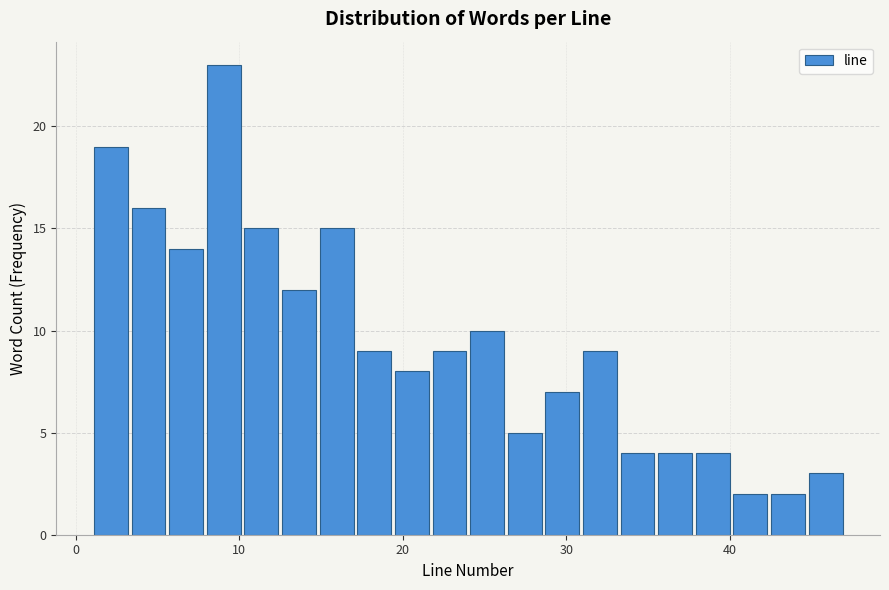

Around what value on the x-axis is the tallest bar? Give the approximate position of its centre, as read against the axis.

9